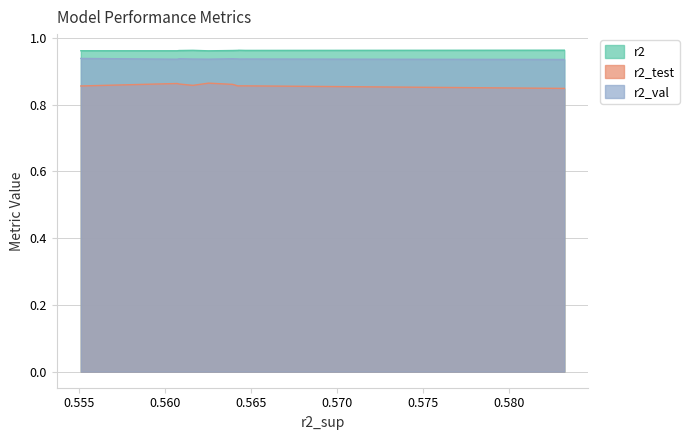

At model_2_10_2, list the series in order from largest to smallest.

r2, r2_val, r2_test